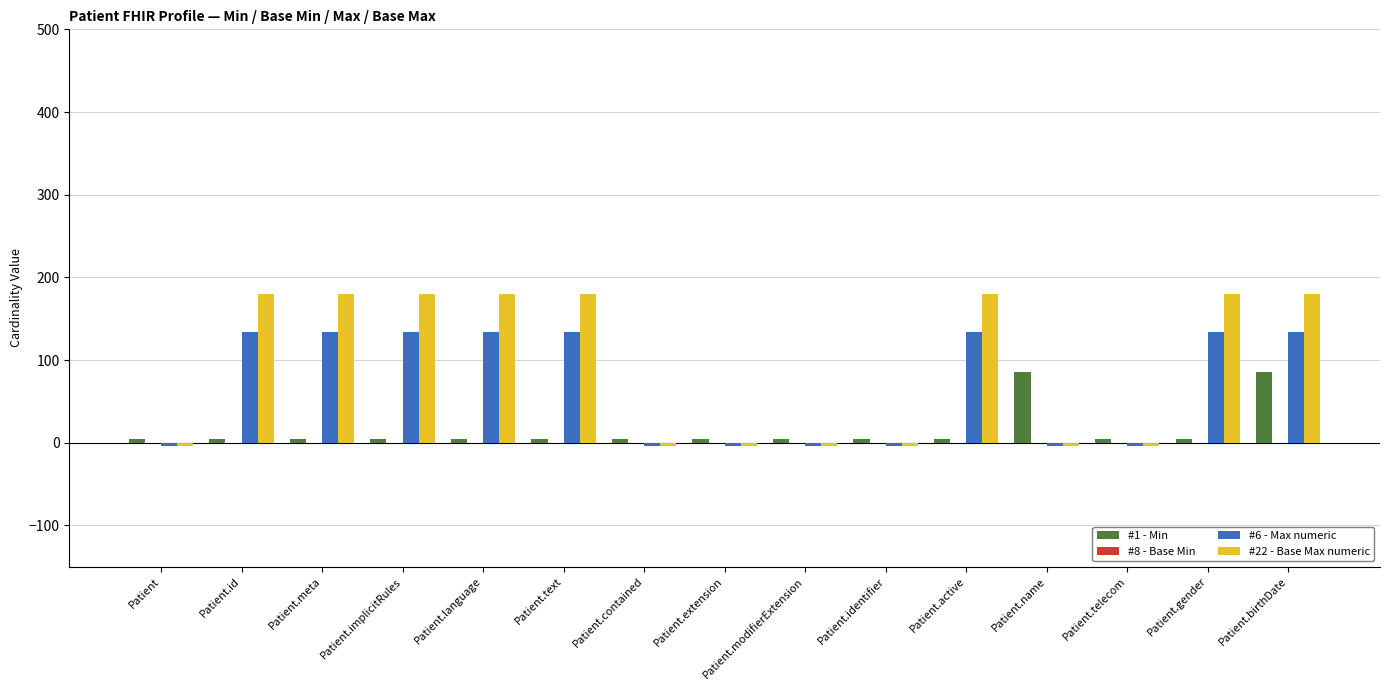

What is the average value of the #6 - Max numeric series?

69.6